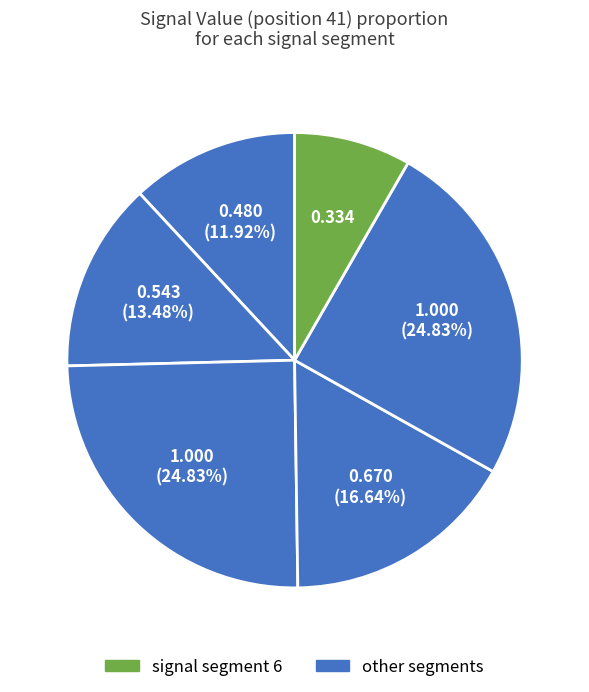

Count the number of slices in the pie.

6